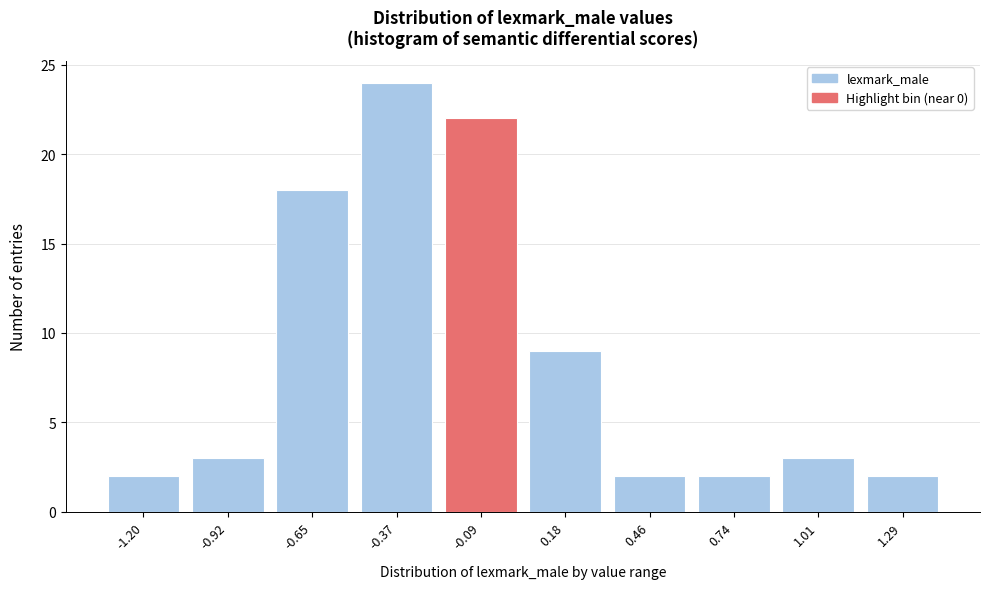

Reading left to right, list all the values displayed in this chart.

-1.20=2	-0.92=3	-0.65=18	-0.37=24	-0.09=22	0.18=9	0.46=2	0.74=2	1.01=3	1.29=2